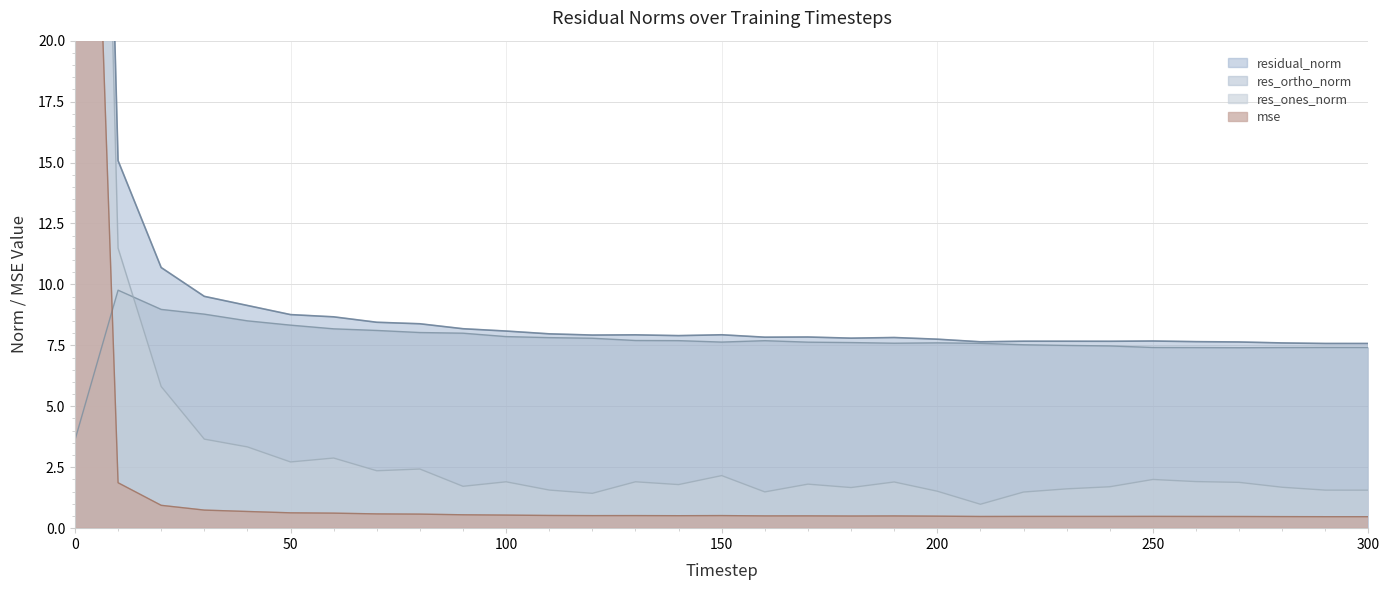

What is the difference between the highest and lowest values at 70?

7.9